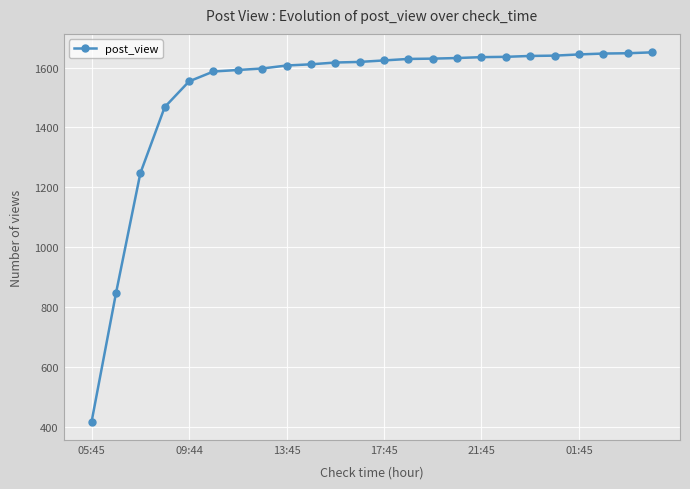

What is the minimum value shown in the chart?

417